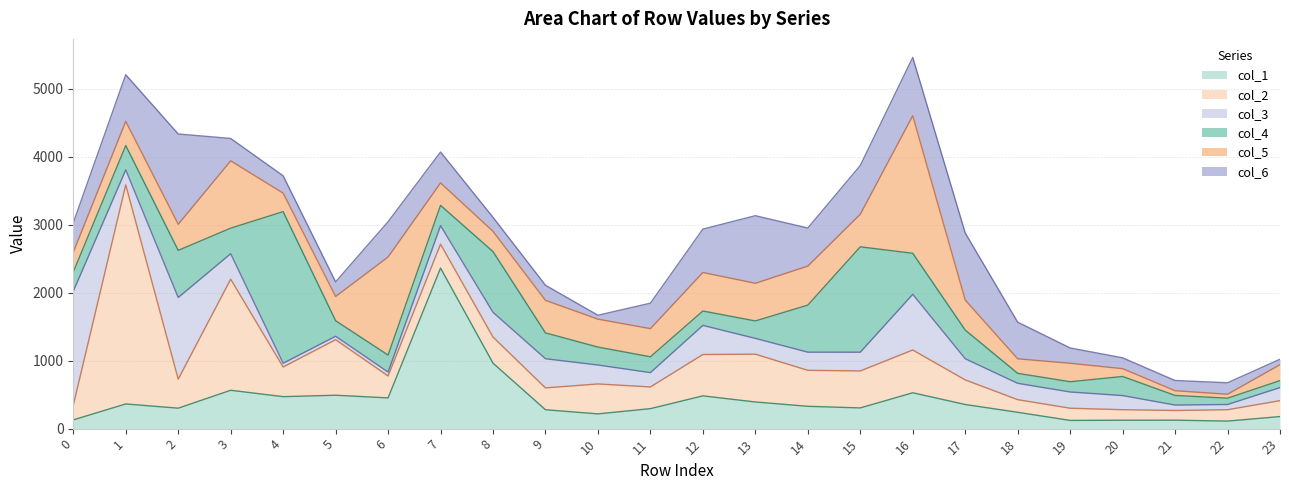

How many lines are shown in the chart?

6